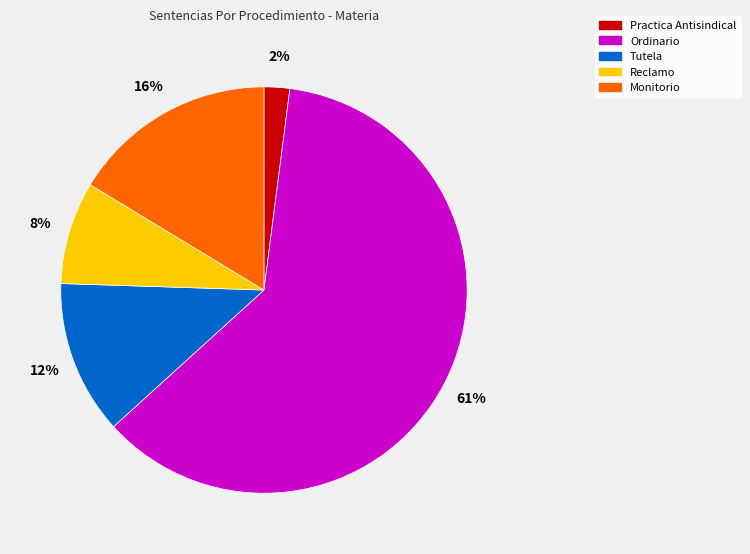

Which has a higher value, Ordinario or Tutela?

Ordinario